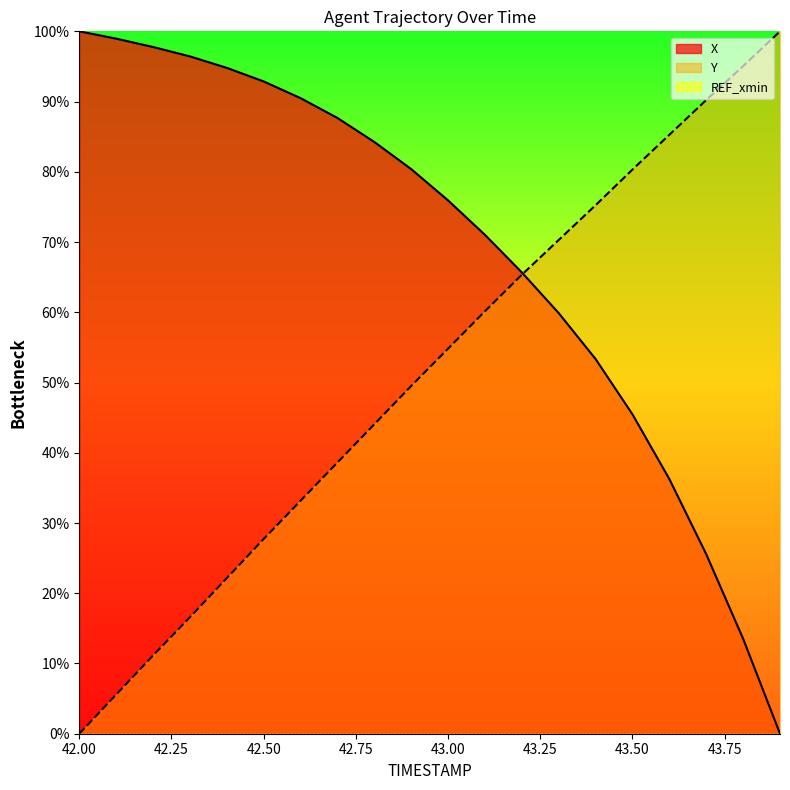

The Y series shows 37.3 at 43.3. True or false?

False